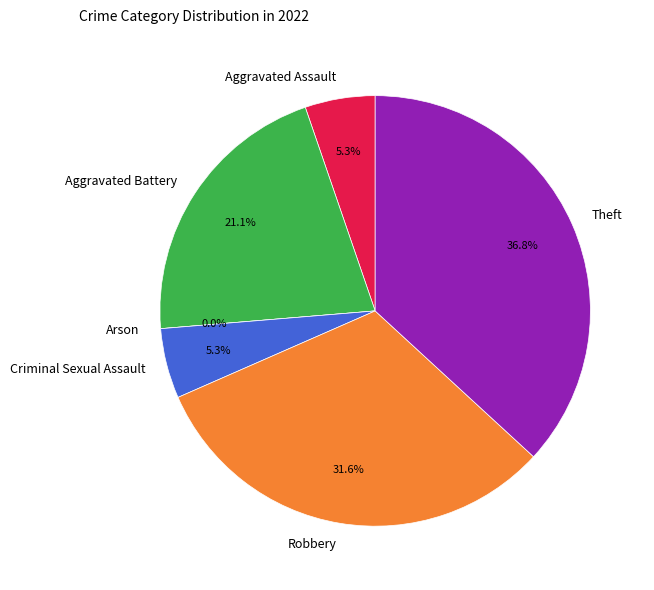

To the nearest percent, what percentage of the pie is Theft?

37%